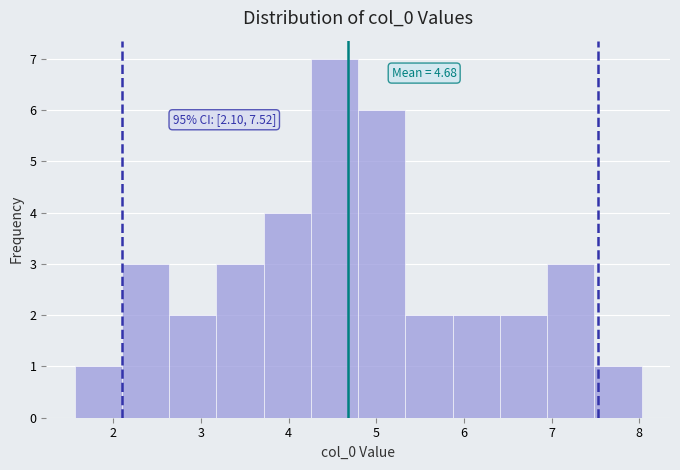

Over which range of the x-axis is the bar tallest?

4.3 to 4.8